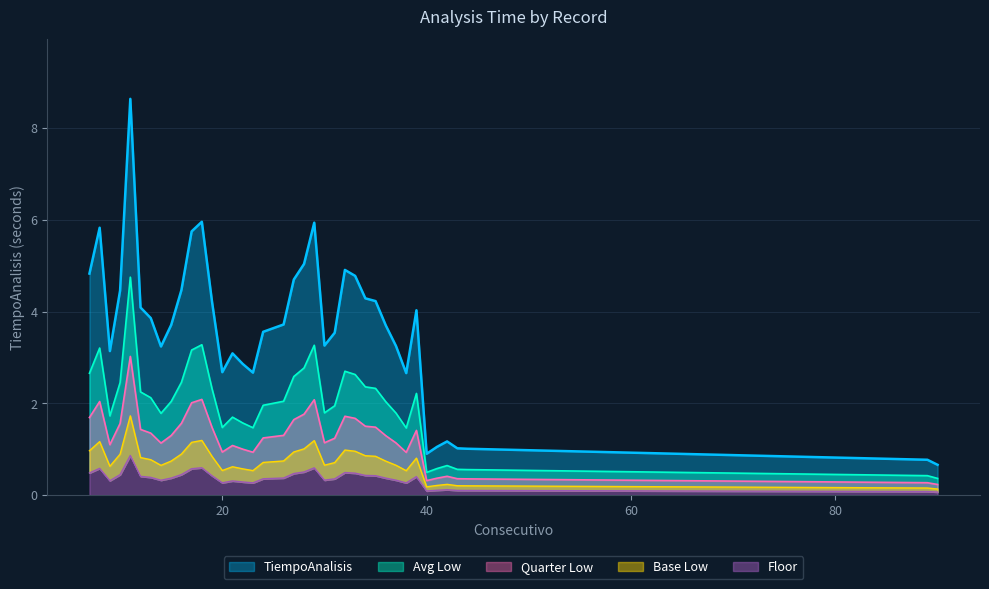

Between 24 and 29, which is larger?

29